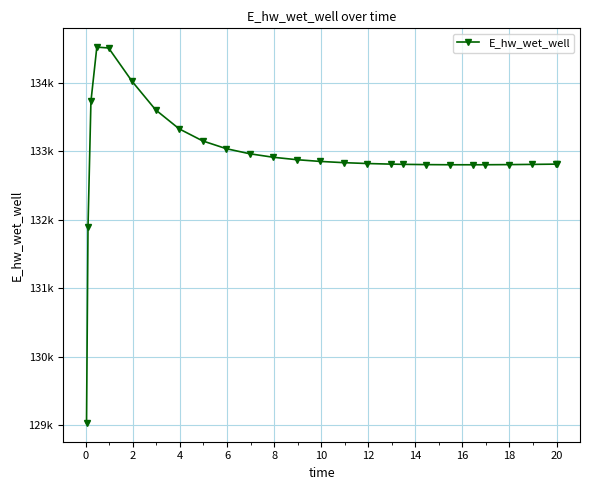

Does the chart have visible grid lines?

Yes